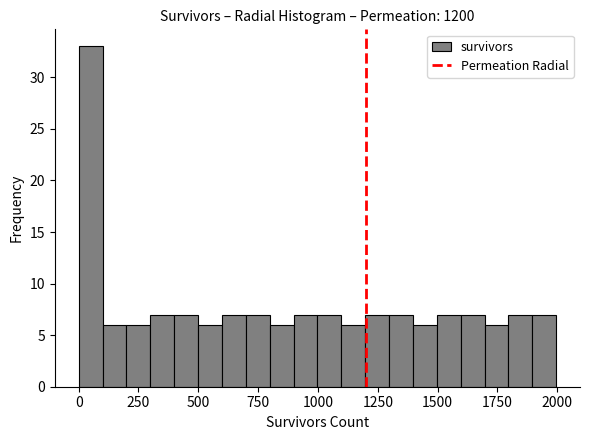

Read against the x-axis, roughly where is the centre of the tallest bar?

50